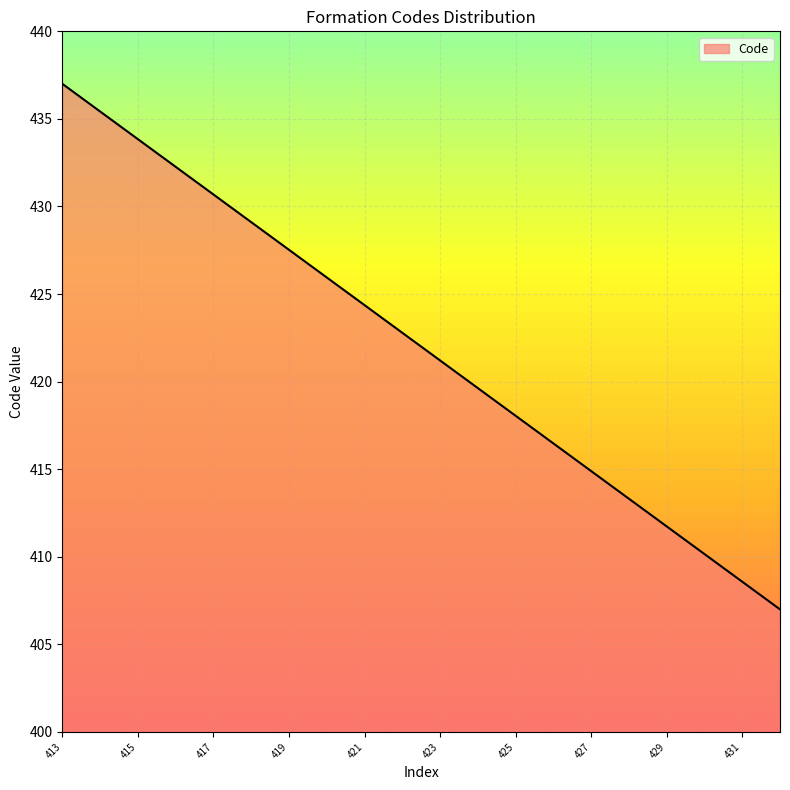

What is the difference between the maximum and minimum values?

30.0